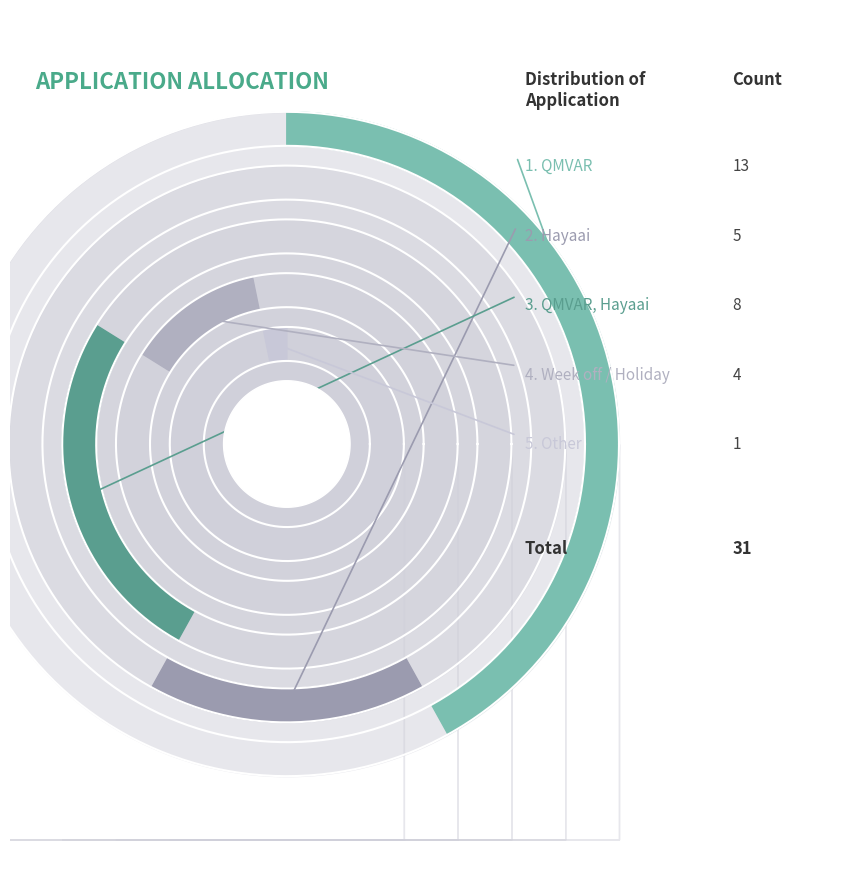

Does QMVAR, Hayaai represent more than half of the total?

No